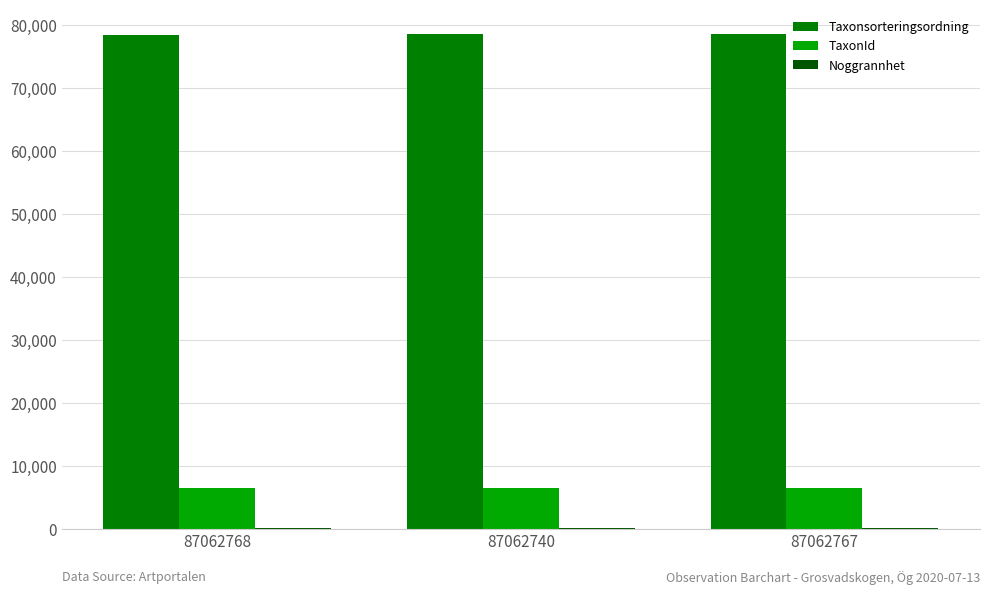

Is the value of TaxonId at 87062740 greater than the value of Taxonsorteringsordning at 87062768?

No